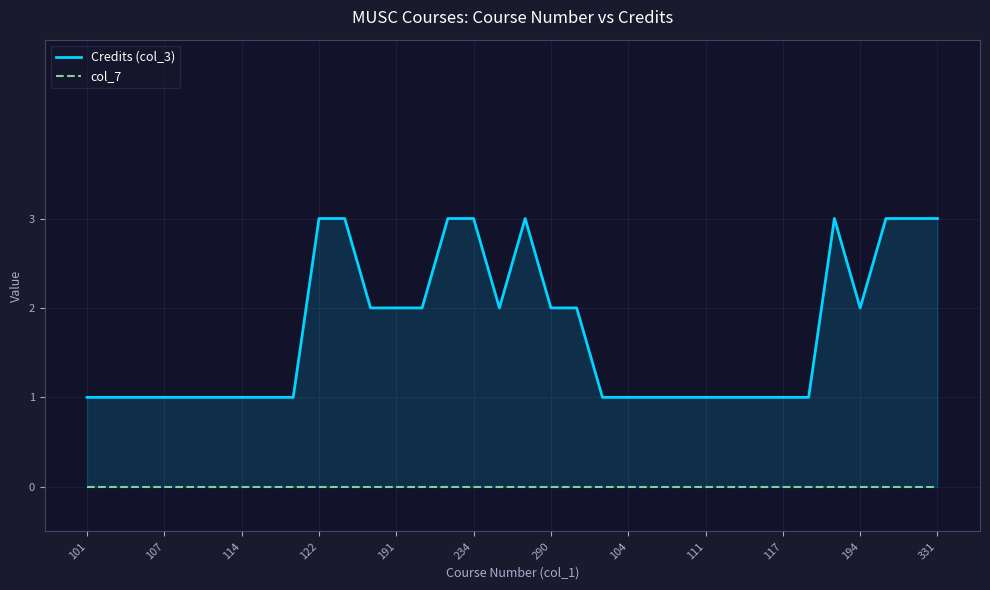

Which series has the largest range (max minus min)?

Credits (col_3)